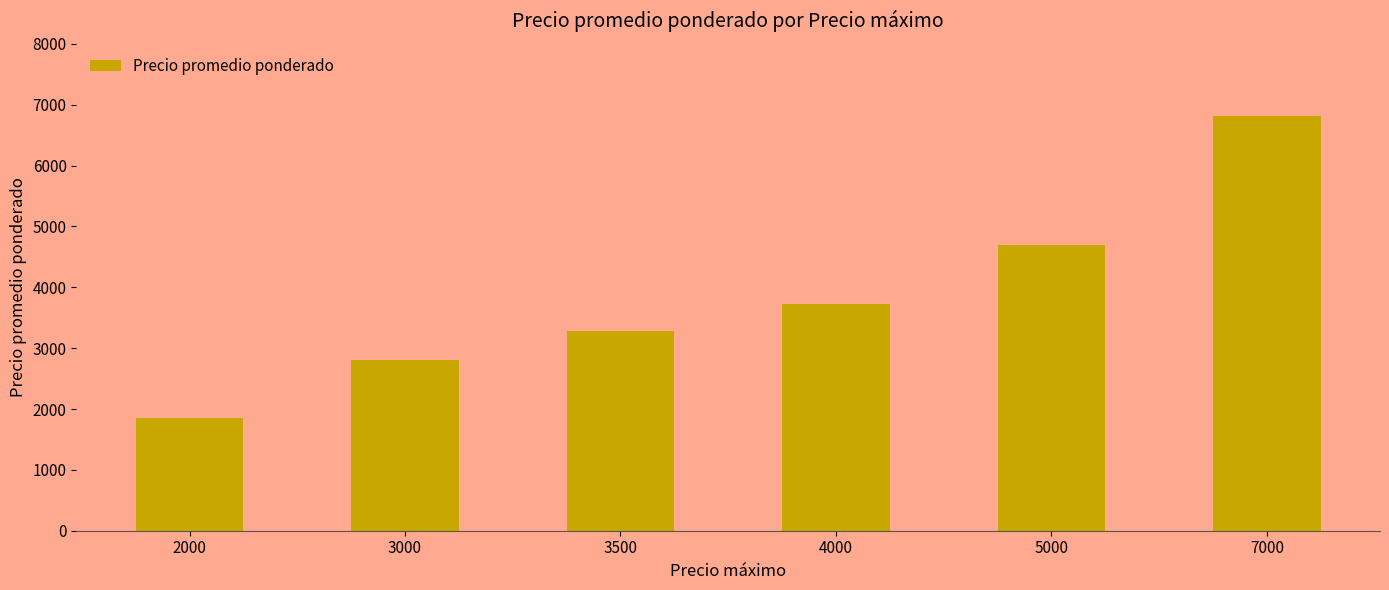

Reading left to right, transcribe all the data shown in this chart.

1857	2804	3284	3733	4696	6812